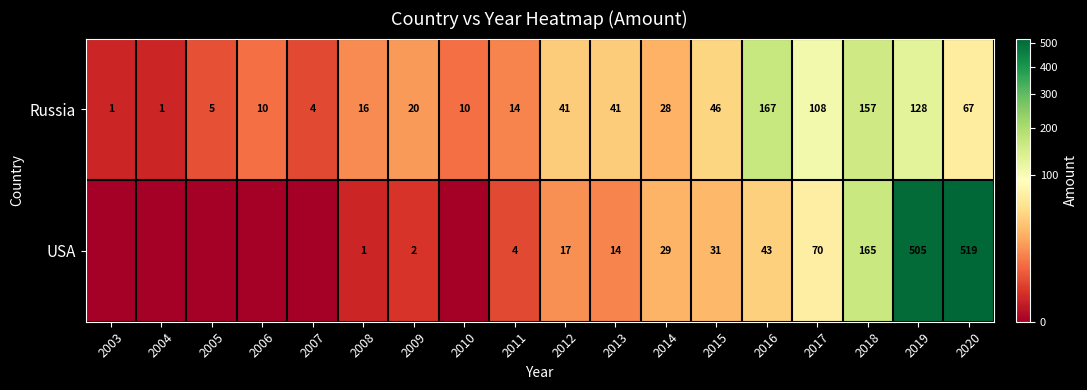

What is the sum of the Russia values at 2005 and 2014?

33